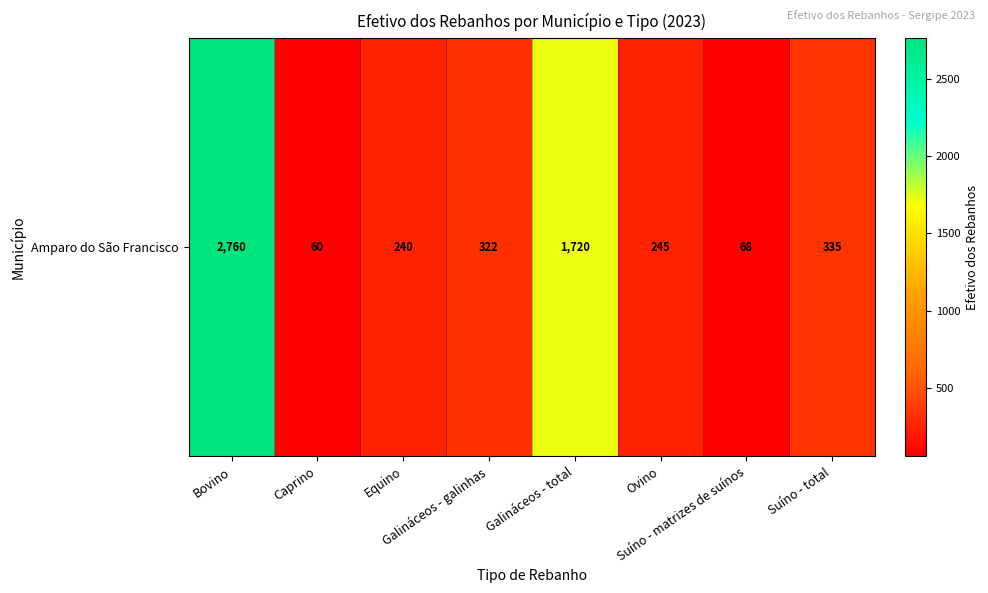

Reading left to right, extract all data points from this chart.

2760	60	240	322	1720	245	68	335